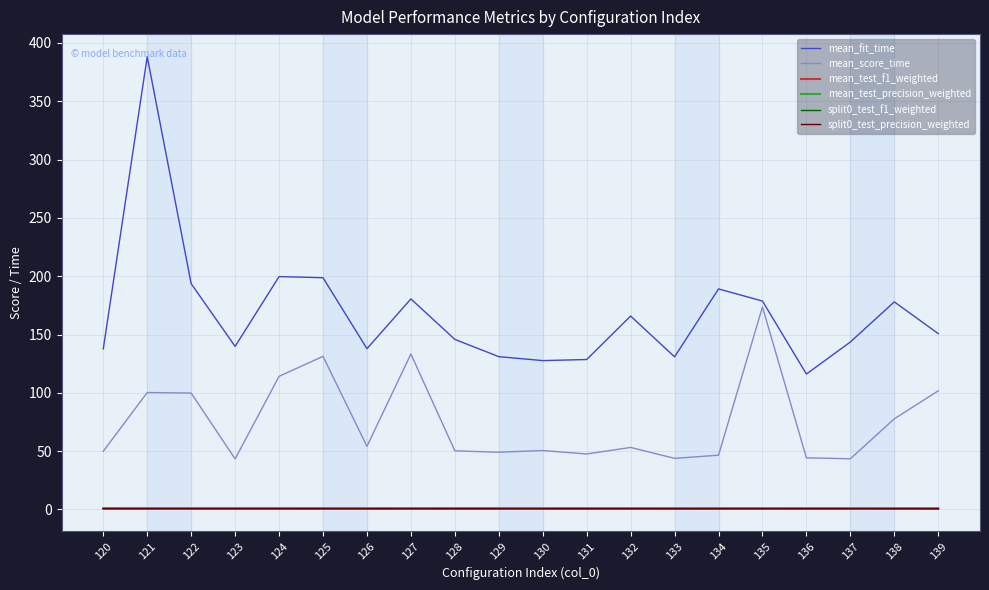

What is the smallest value displayed?

0.7